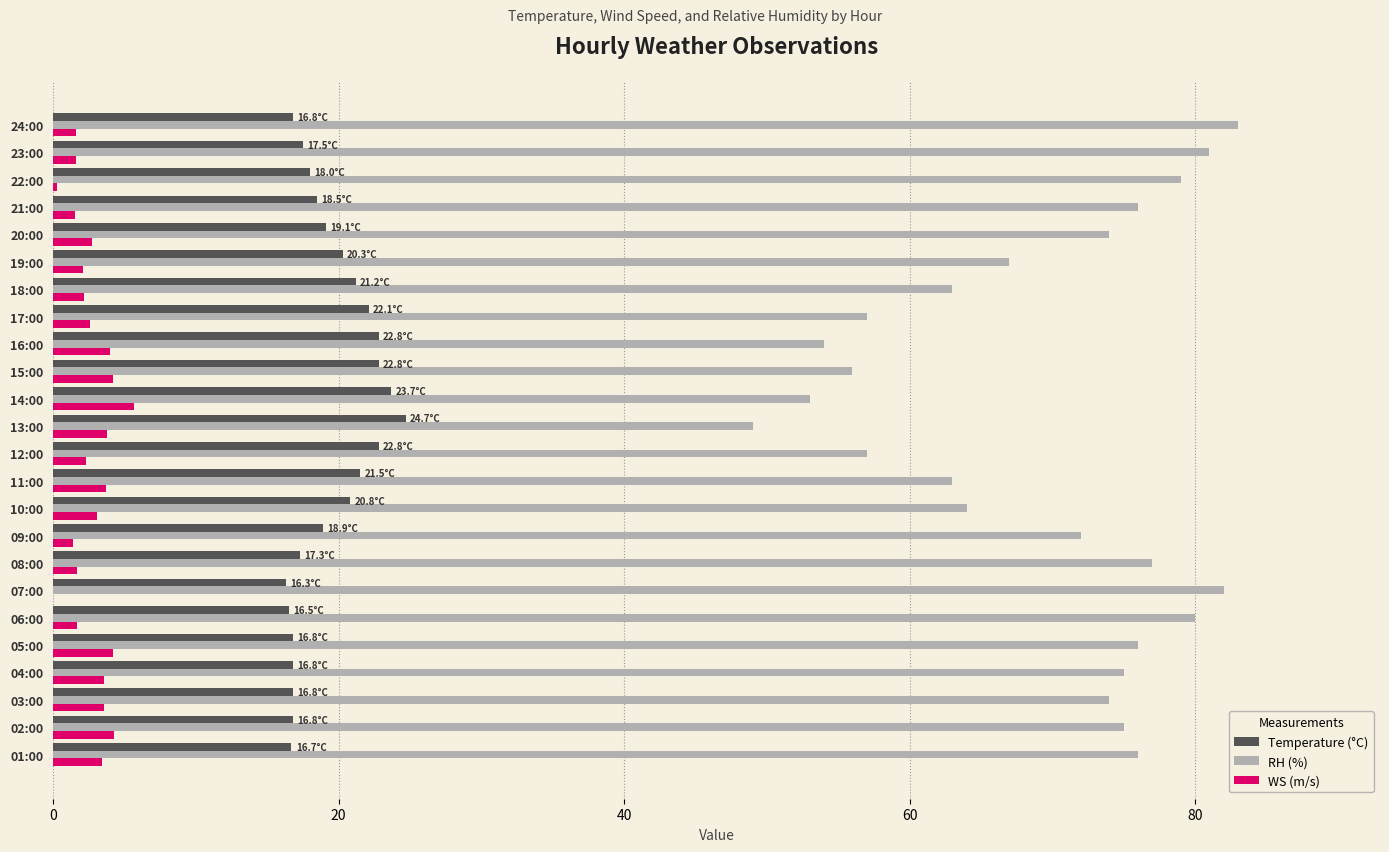

The value of Temperature (°C) at 13:00 is 38.4. True or false?

False